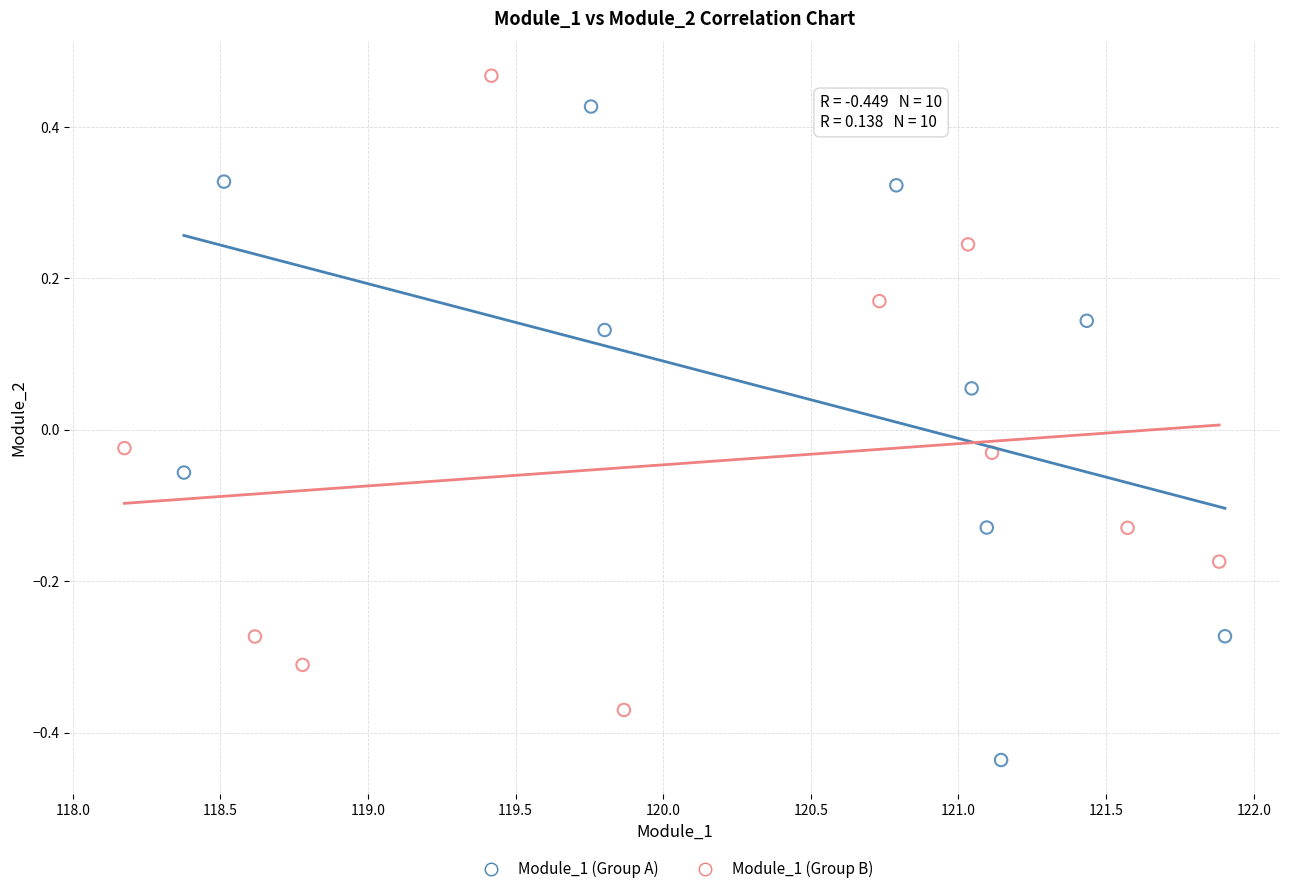

Which series has the widest spread of Y values?

Module_1 (Group A)